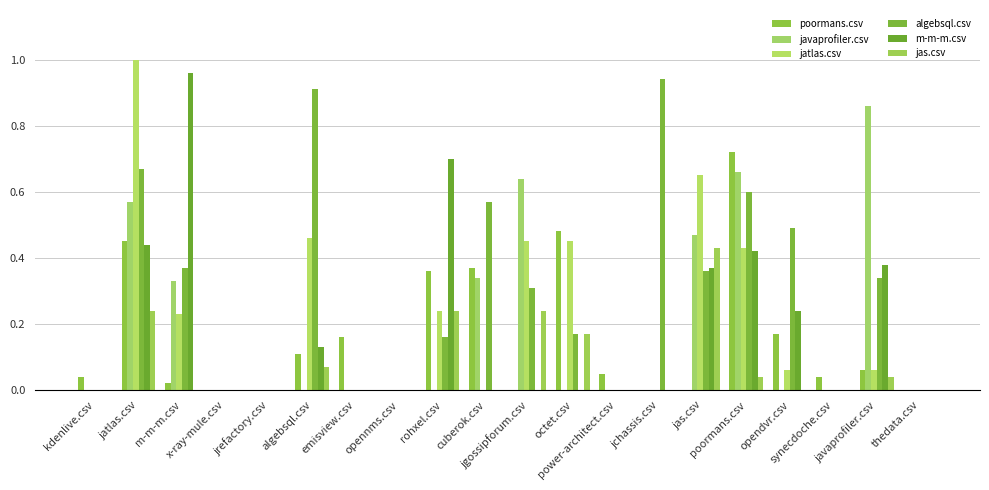

What is the label of the 9th bar from the right?

octet.csv